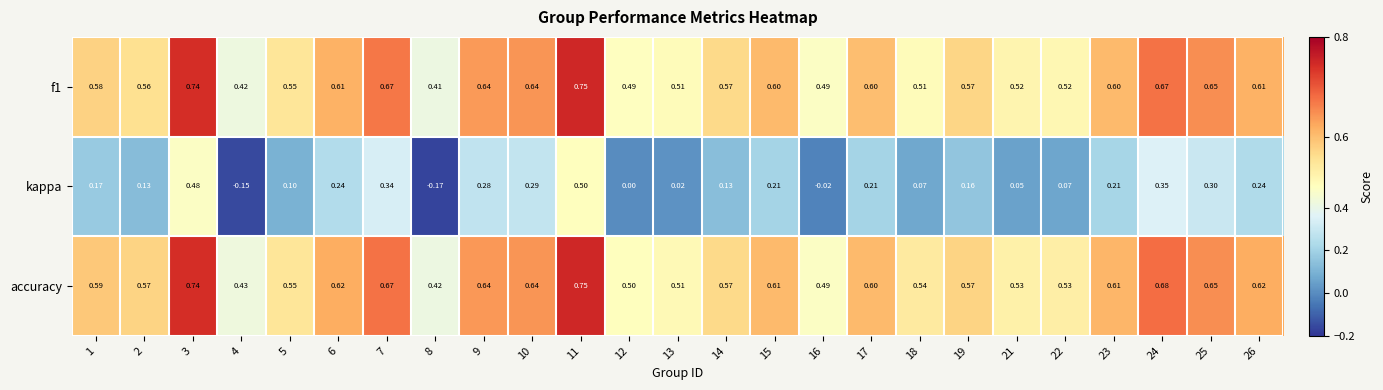

Which category has the highest value across all series?

11